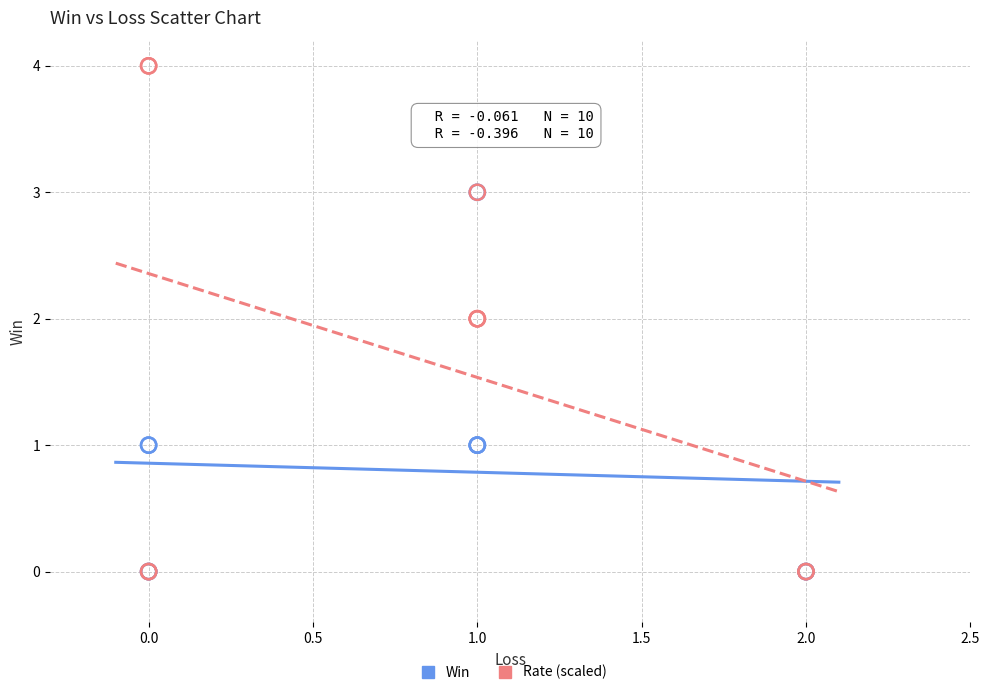

Which series contains the highest Y value?

Rate (scaled)